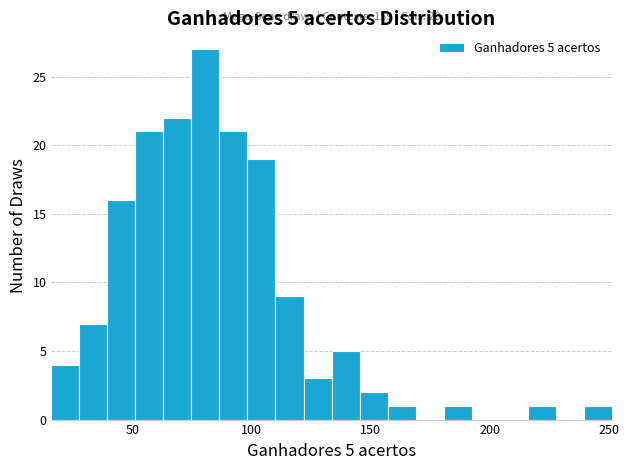

Around what value on the x-axis is the tallest bar? Give the approximate position of its centre, as read against the axis.

80